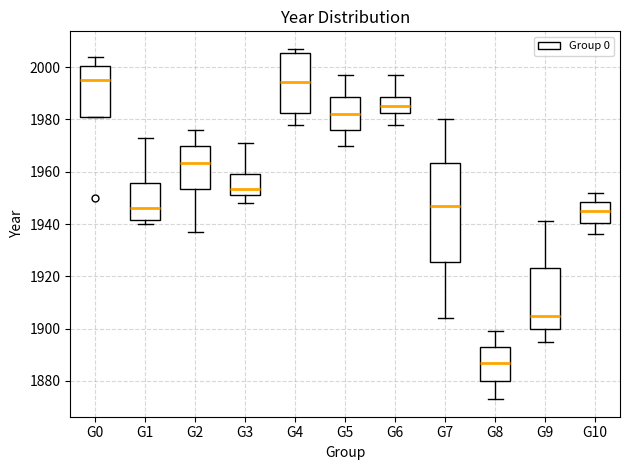

Reading left to right, transcribe this box plot: for each box, give where its median line is, the range the box spans, and where its two whiskers end, as read against the y-axis. The values are not printed on the chart, so give them approximately, as read against the axis.

G0: median 1996, box 1980 to 2000, whiskers 1980 to 2004
G1: median 1946, box 1942 to 1956, whiskers 1940 to 1974
G2: median 1964, box 1954 to 1970, whiskers 1938 to 1976
G3: median 1954, box 1952 to 1960, whiskers 1948 to 1972
G4: median 1994, box 1982 to 2006, whiskers 1978 to 2008
G5: median 1982, box 1976 to 1988, whiskers 1970 to 1998
G6: median 1986, box 1982 to 1988, whiskers 1978 to 1998
G7: median 1948, box 1926 to 1964, whiskers 1904 to 1980
G8: median 1888, box 1880 to 1894, whiskers 1874 to 1900
G9: median 1906, box 1900 to 1924, whiskers 1896 to 1942
G10: median 1946, box 1940 to 1948, whiskers 1936 to 1952